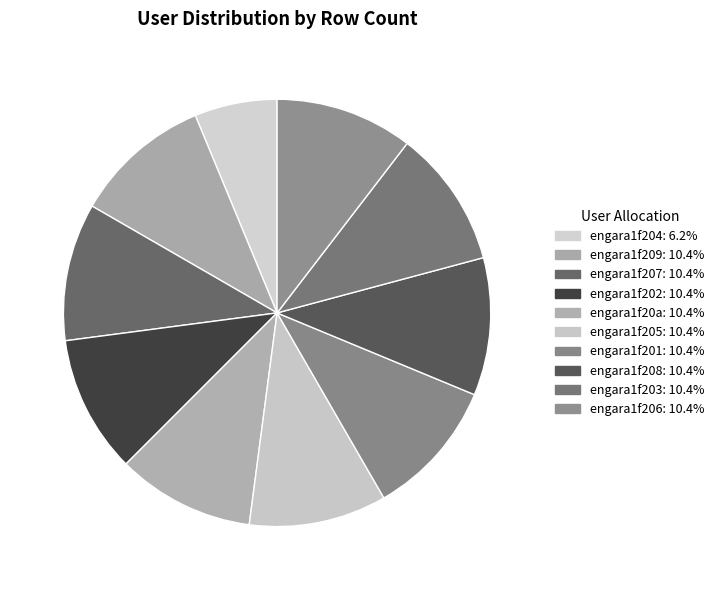

Does engara1f202 account for over 50% of the chart?

No